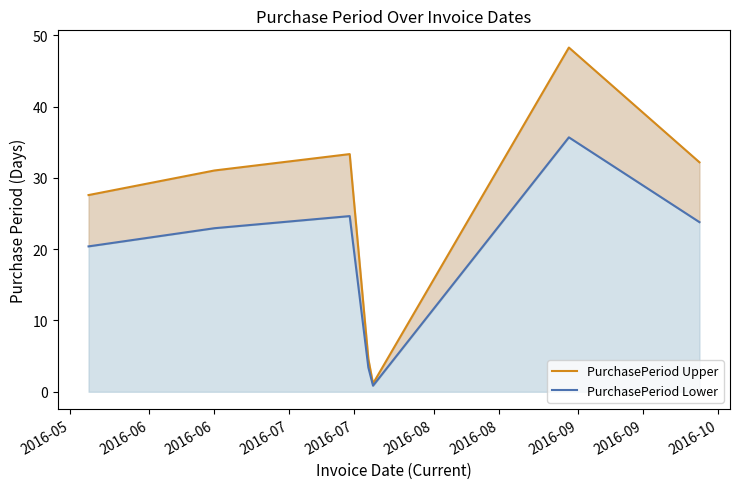

What is the difference between the second highest and second lowest values in the PurchasePeriod Upper series?

28.7